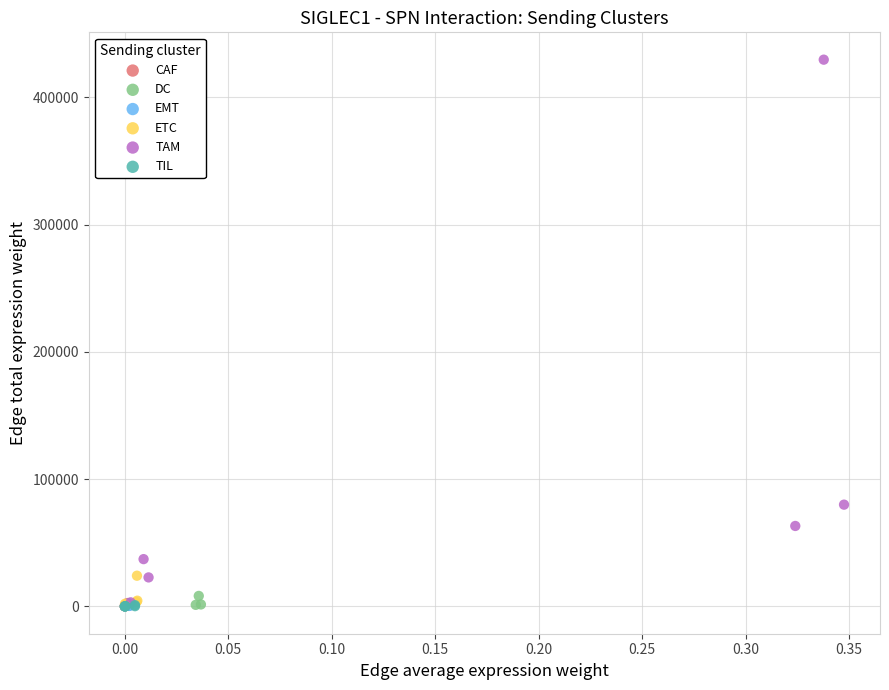

Which series reaches the maximum Y coordinate?

TAM